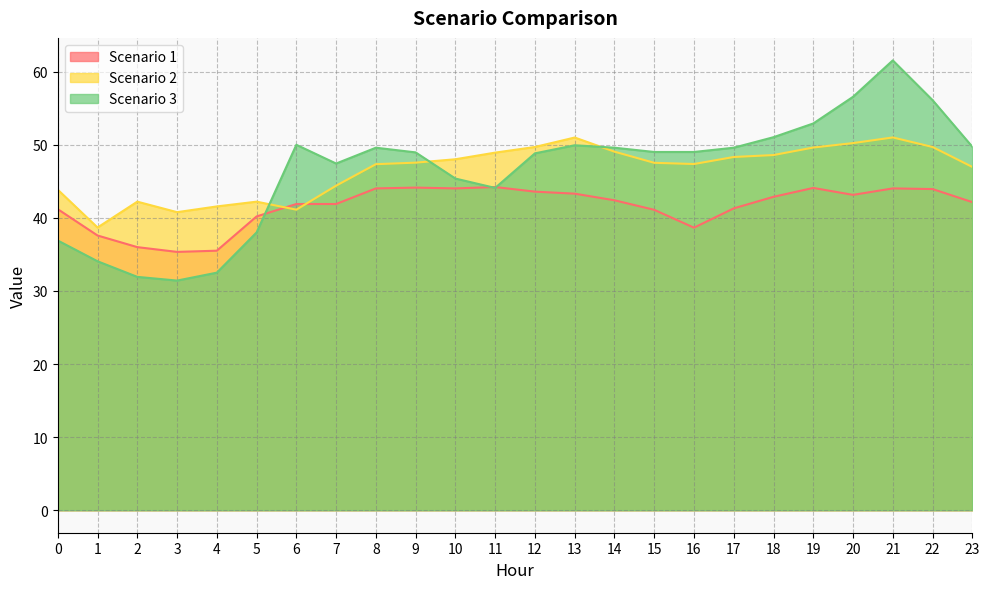

The Scenario 2 series shows 66.9 at 22. True or false?

False